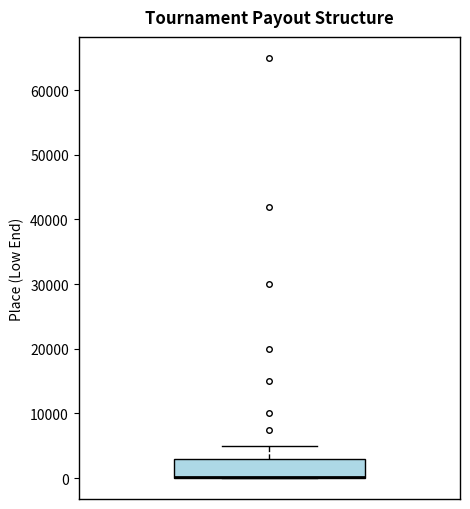

Transcribe this box plot: give where the median line is, the range the box spans, and where the two whiskers end, as read against the y-axis. The values are not printed on the chart, so give them approximately, as read against the axis.

median 0 (drawn on the box's lower edge), box 0 to 3000, whiskers 0 to 5000